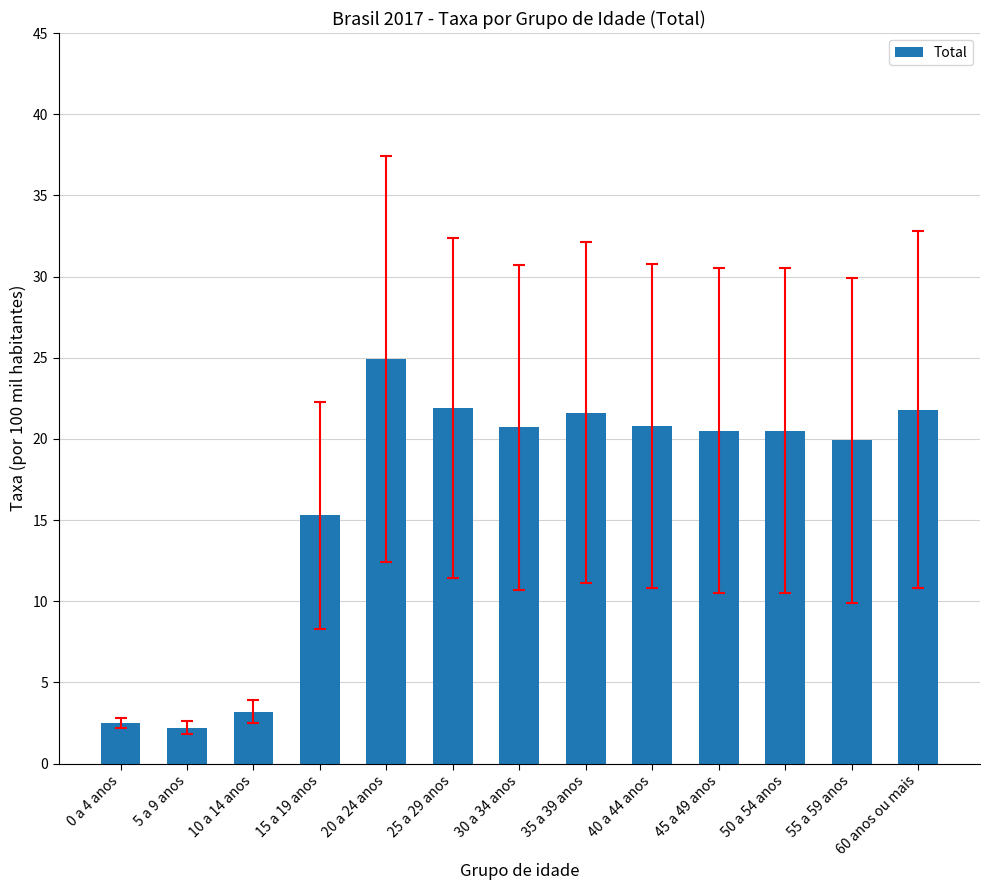

Count the number of categories in the chart.

13